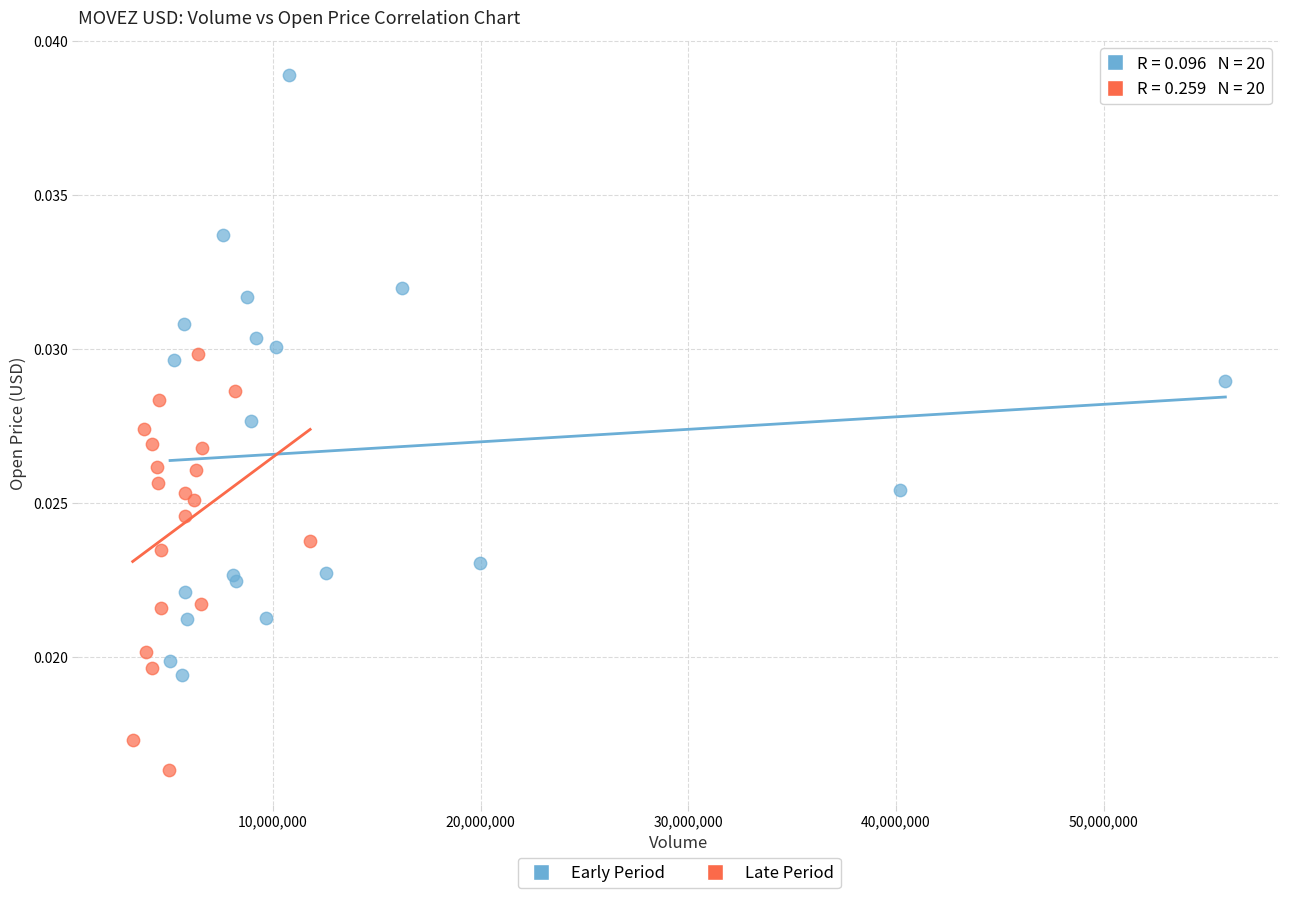

Which series reaches the minimum Y coordinate?

Late Period